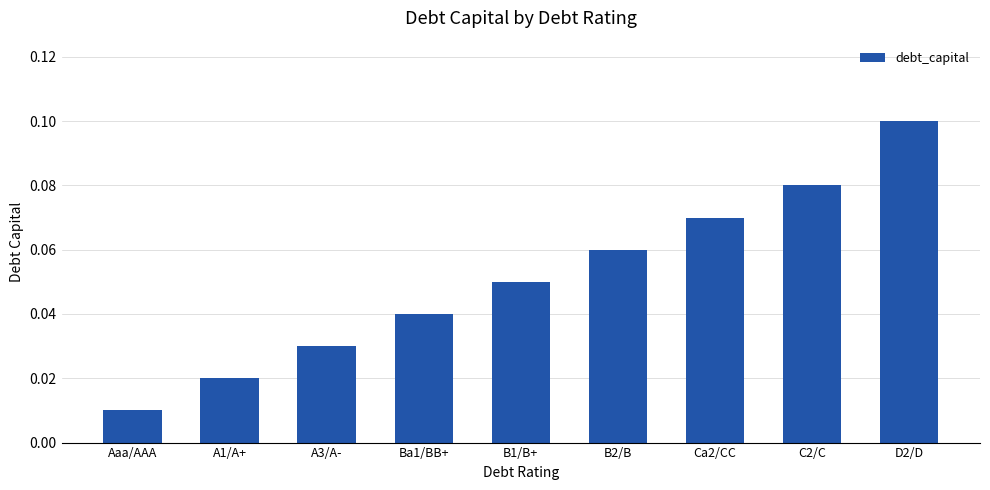

Between B1/B+ and D2/D, which is larger?

D2/D